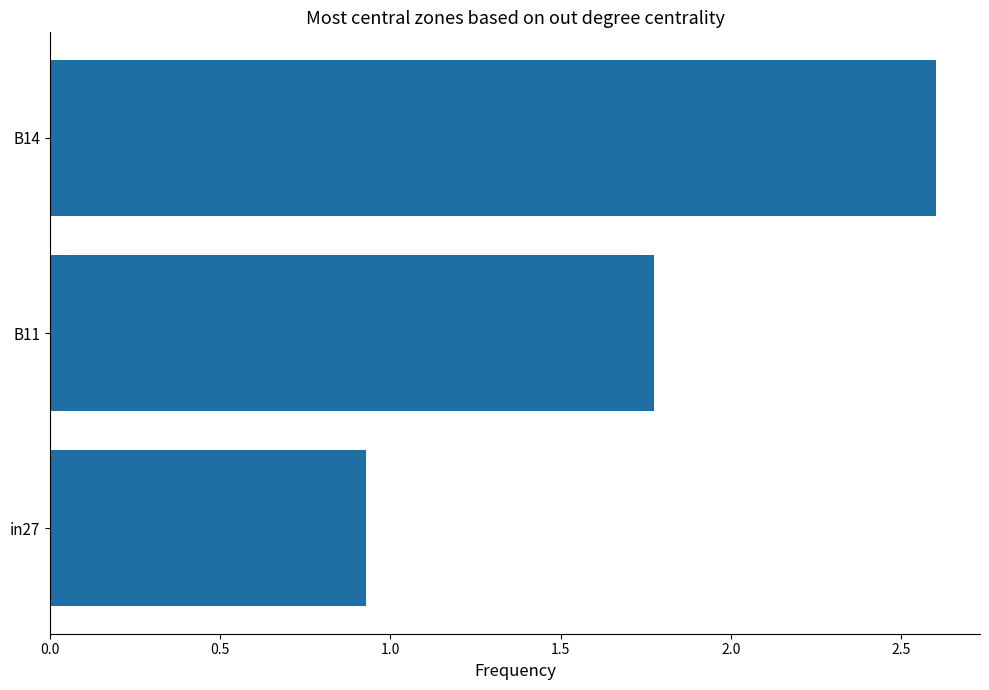

List the labels in order of value, smallest first.

in27, B11, B14